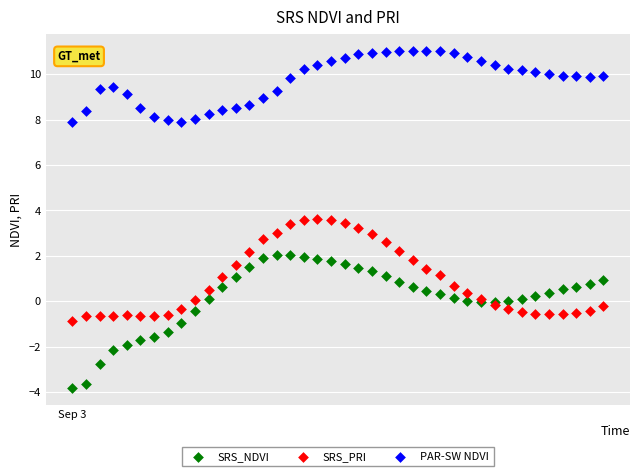

Which series contains the lowest Y value?

SRS_NDVI